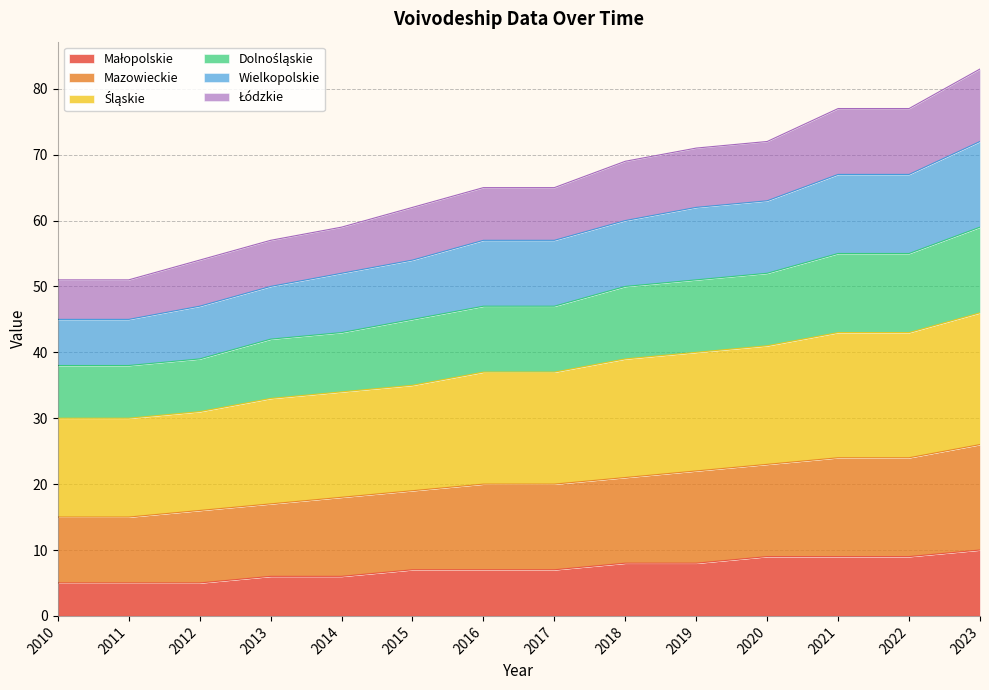

Which category has the lowest value across all series?

2010